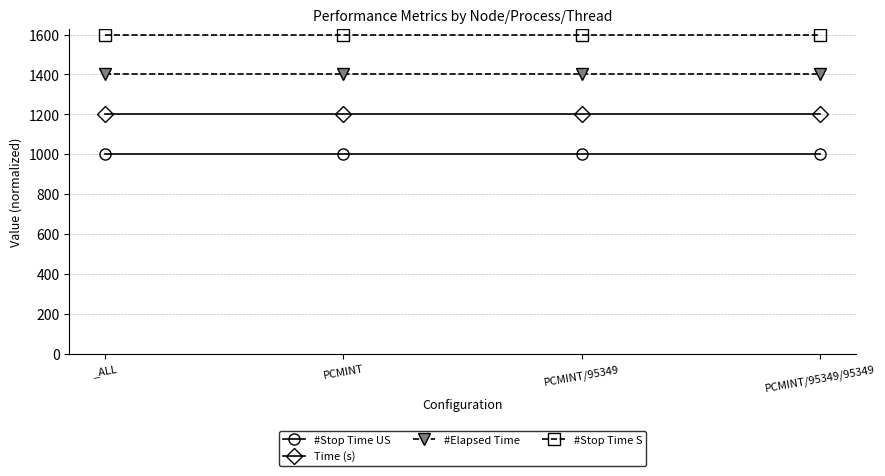

What is the value of the #Stop Time US point at the 4th from the left?

1000